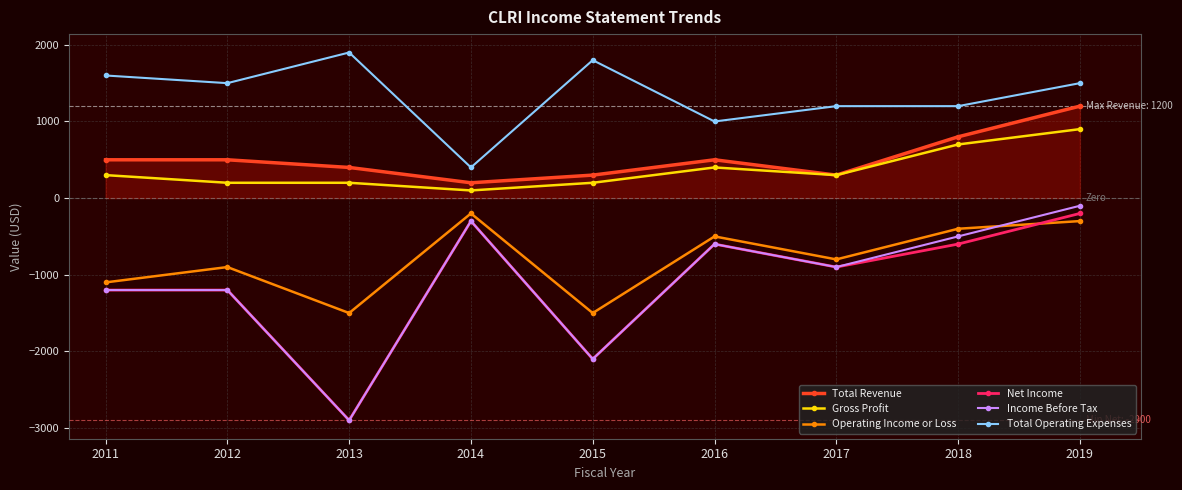

What is the value of the Total Revenue point at the 4th from the left?

200